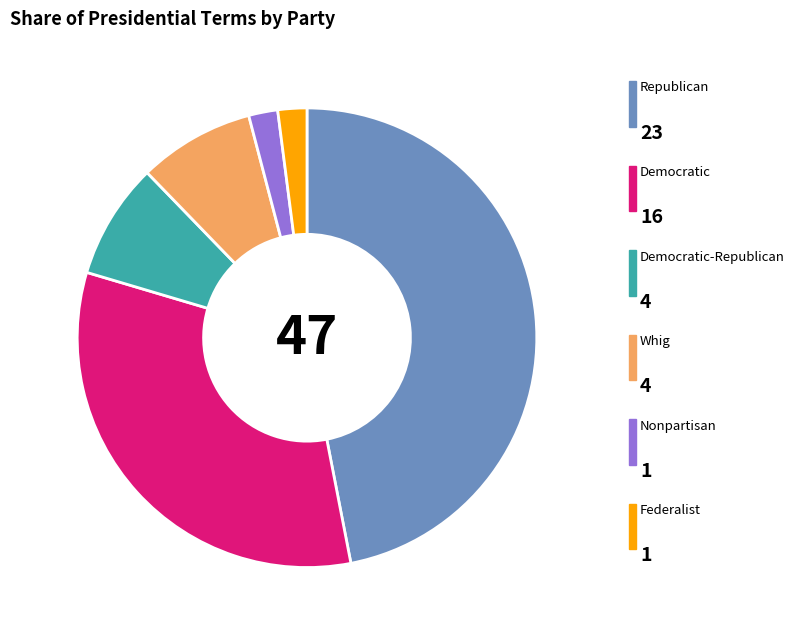

Is there any slice that represents more than half of the pie?

No